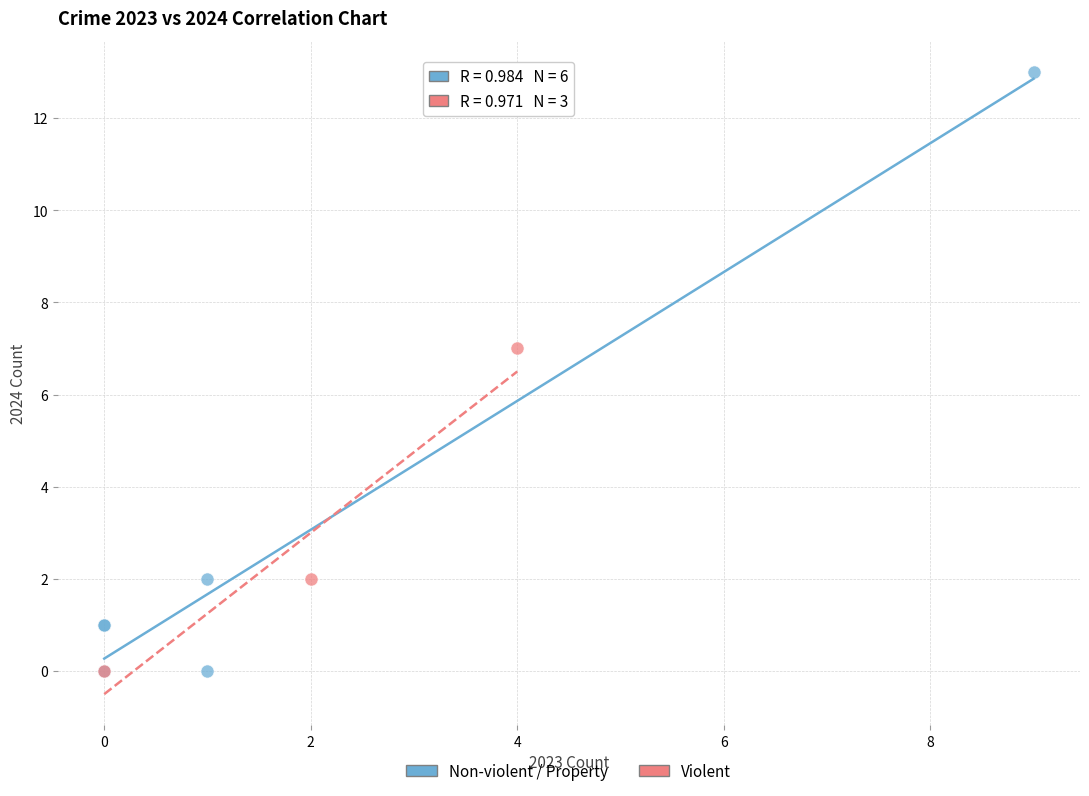

What are all the series names shown in the legend?

Non-violent / Property, Violent